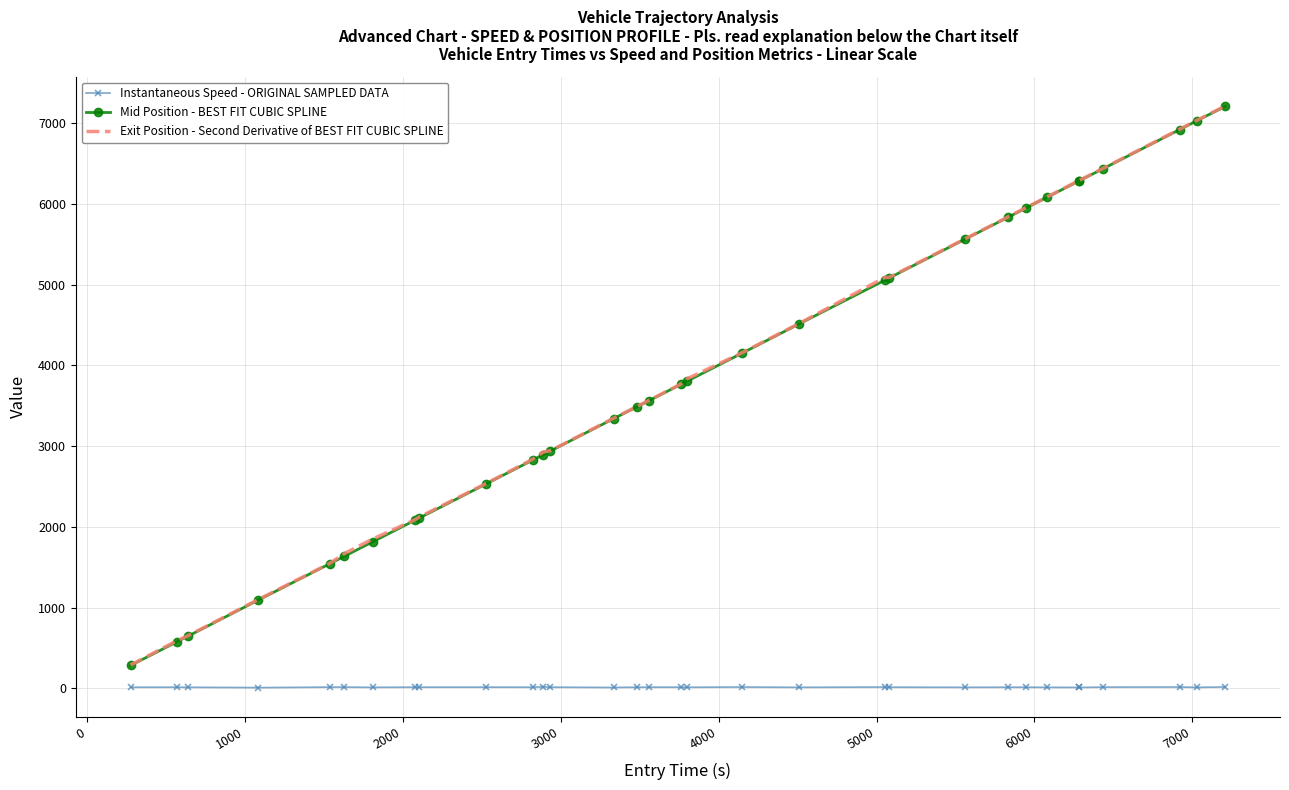

At how many categories does at least one series exceed 5641?

9